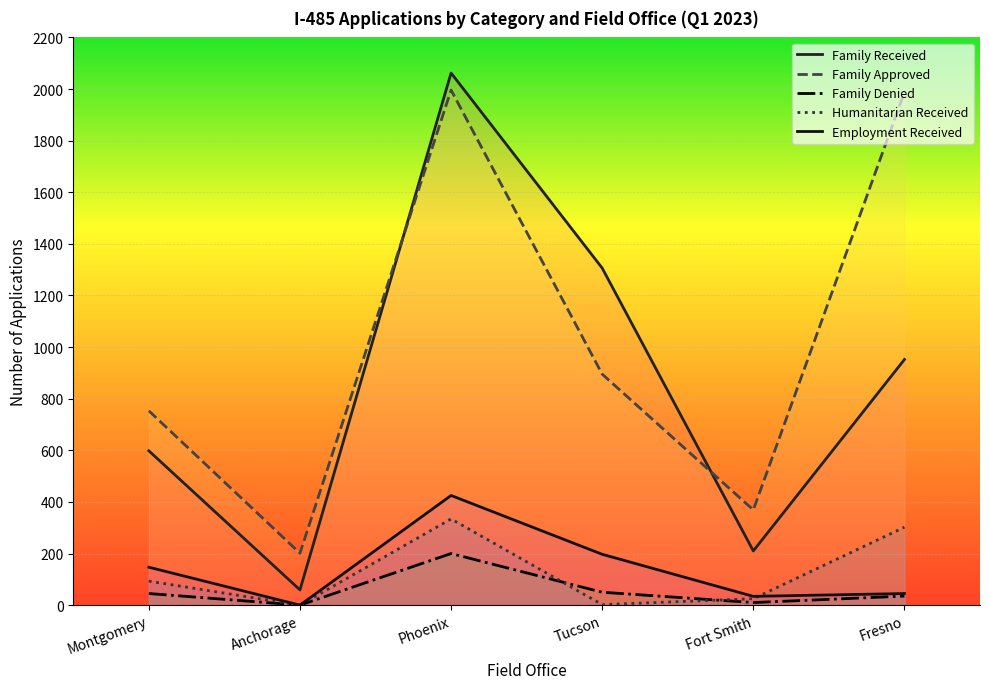

Which category has the highest value across all series?

Phoenix